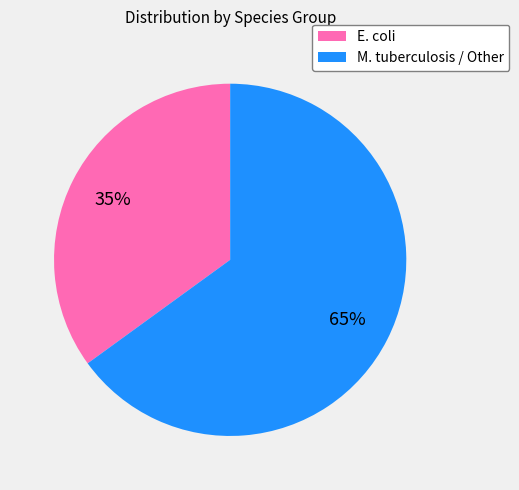

Combined, do E. coli and M. tuberculosis / Other account for over 50%?

Yes